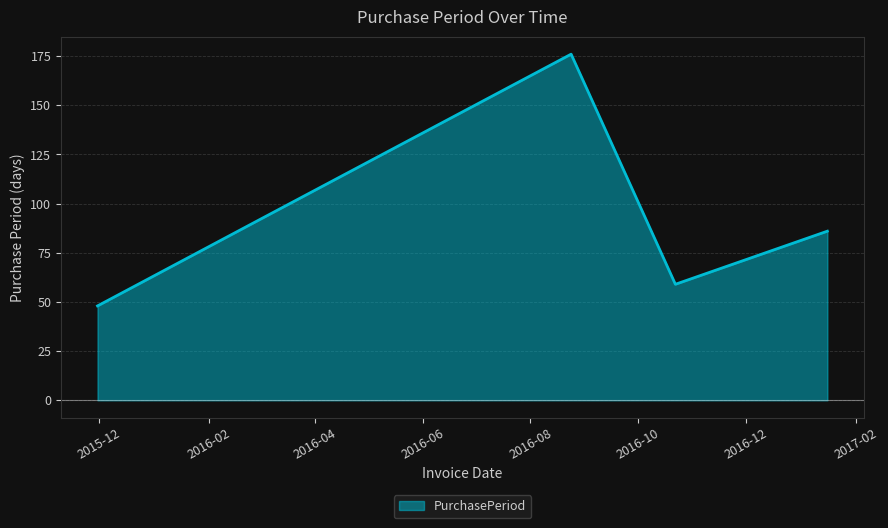

What is the sum of all values?

461